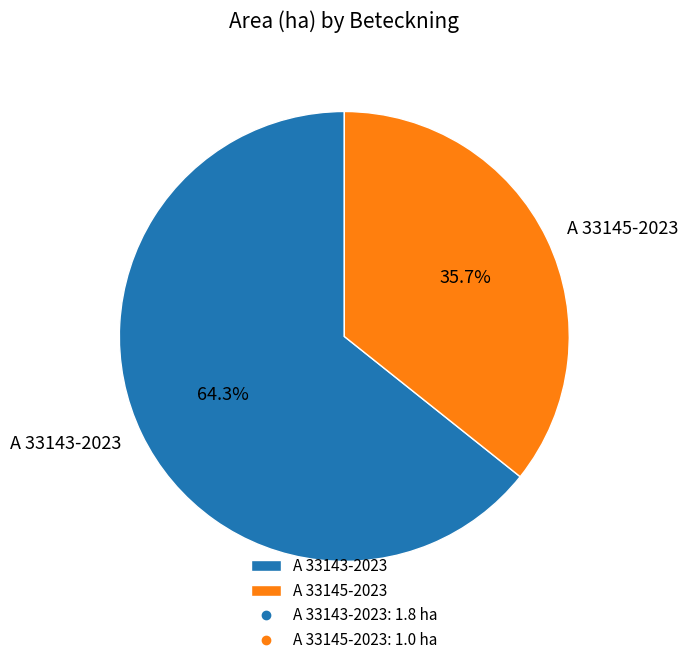

Which slice is the largest?

A 33143-2023